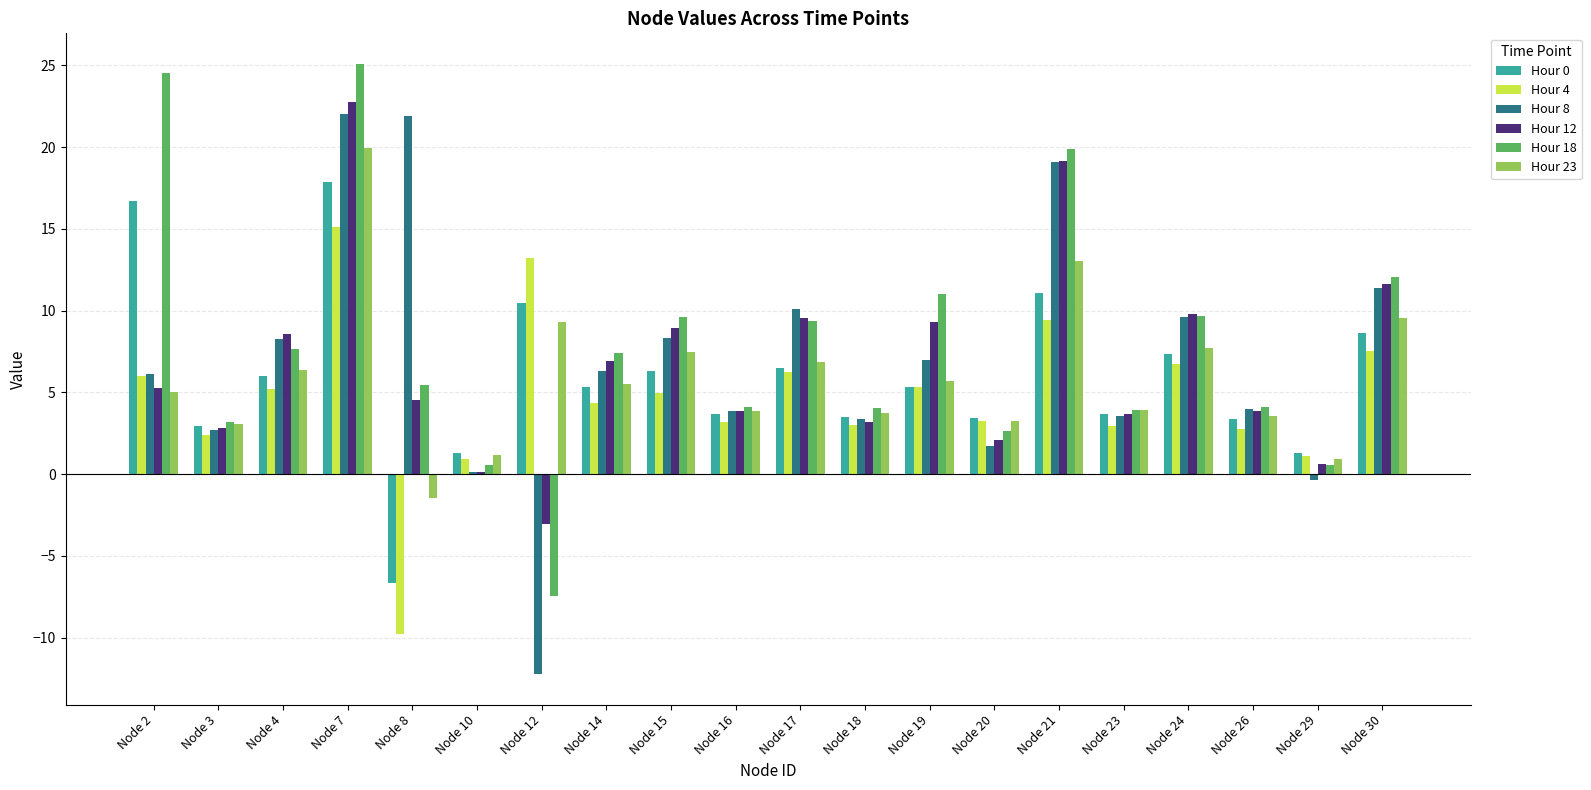

Is the value of Hour 23 at Node 18 greater than the value of Hour 0 at Node 21?

No